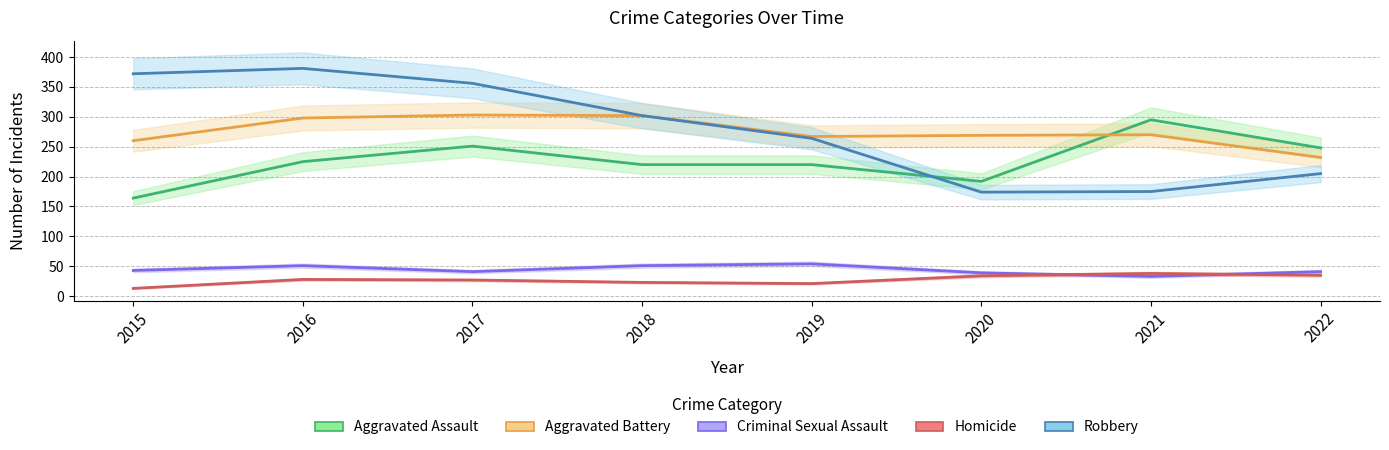

How many lines are shown in the chart?

5